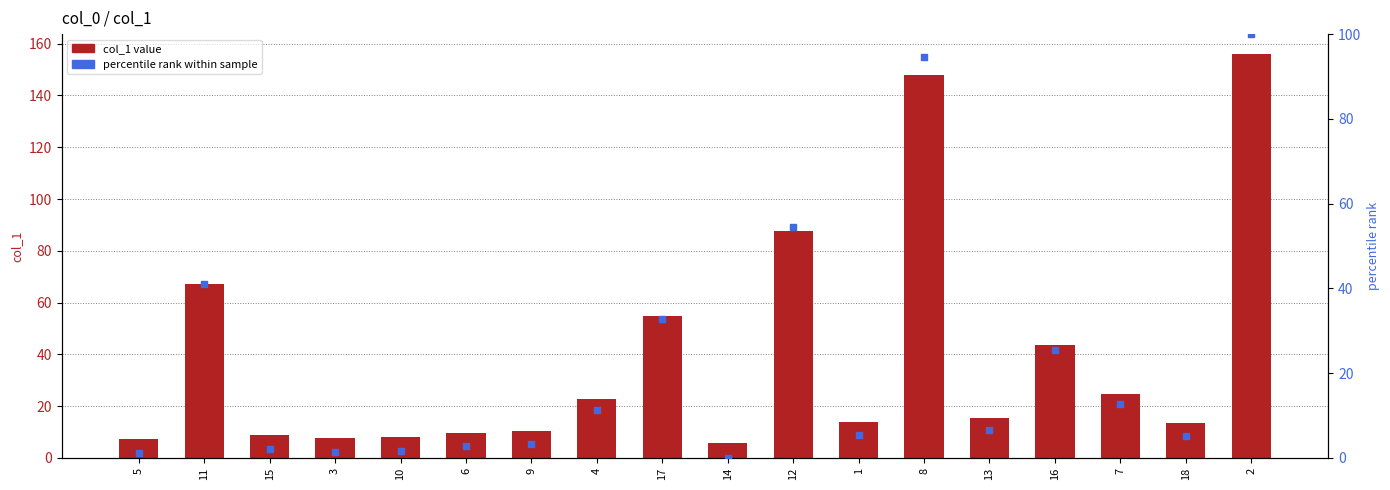

What is the total value across all series at 4?

34.1